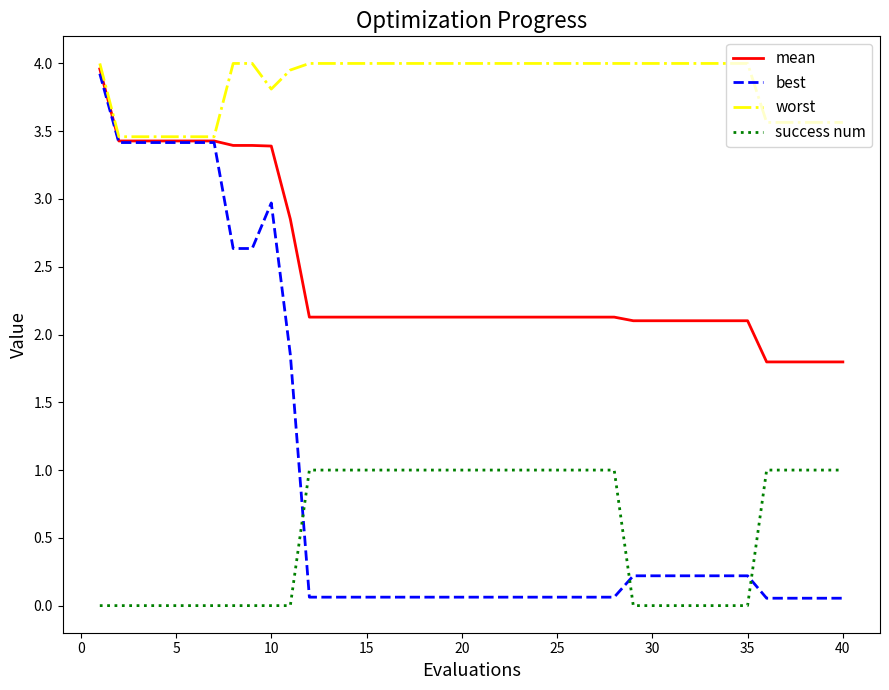

True or false: success num and worst intersect in this chart.

False